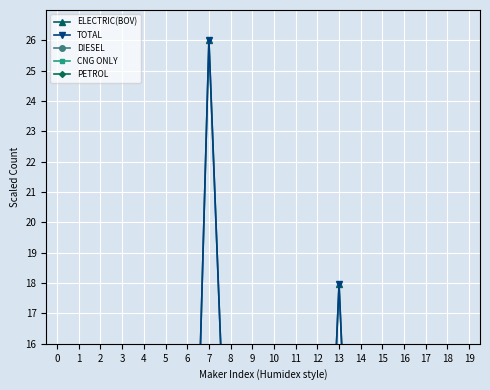

How many categories are shown in the chart?

20